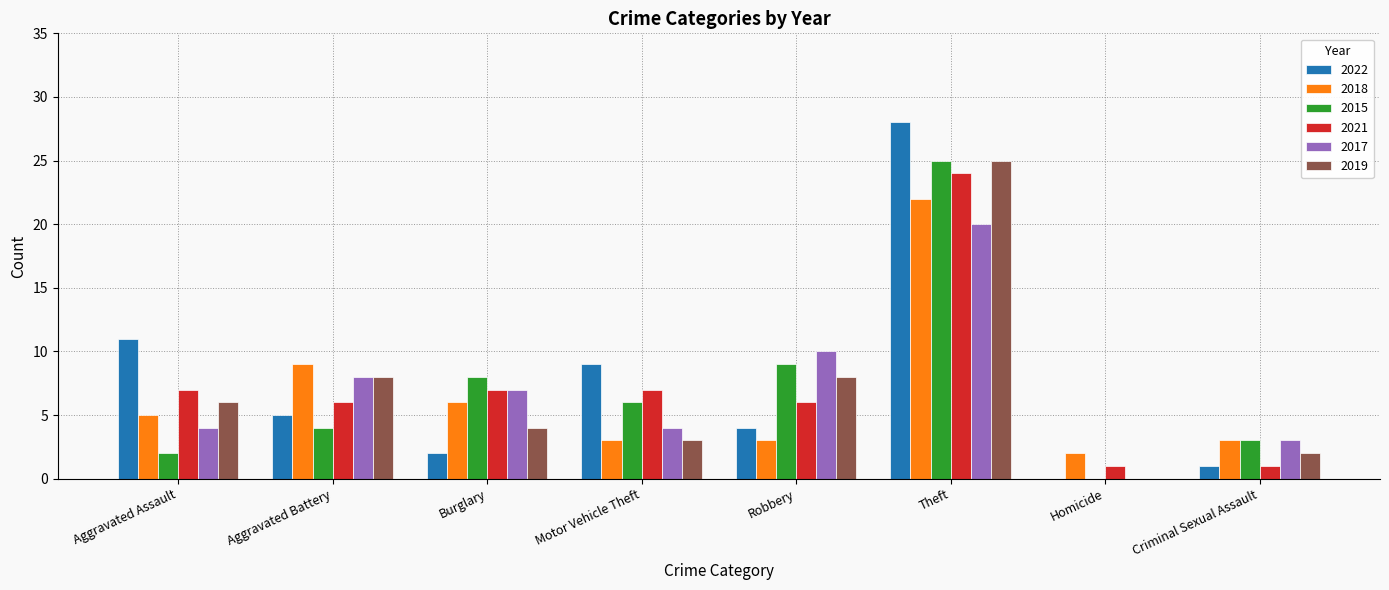

Does the chart contain stacked bars?

No